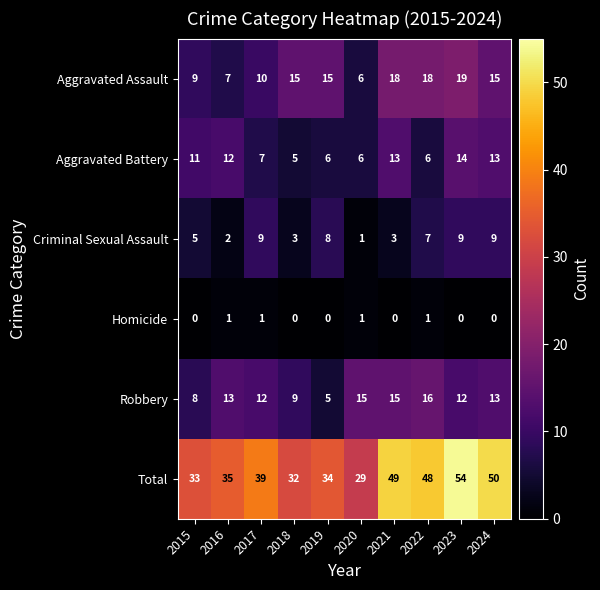

Which series has the largest total across all categories?

Total